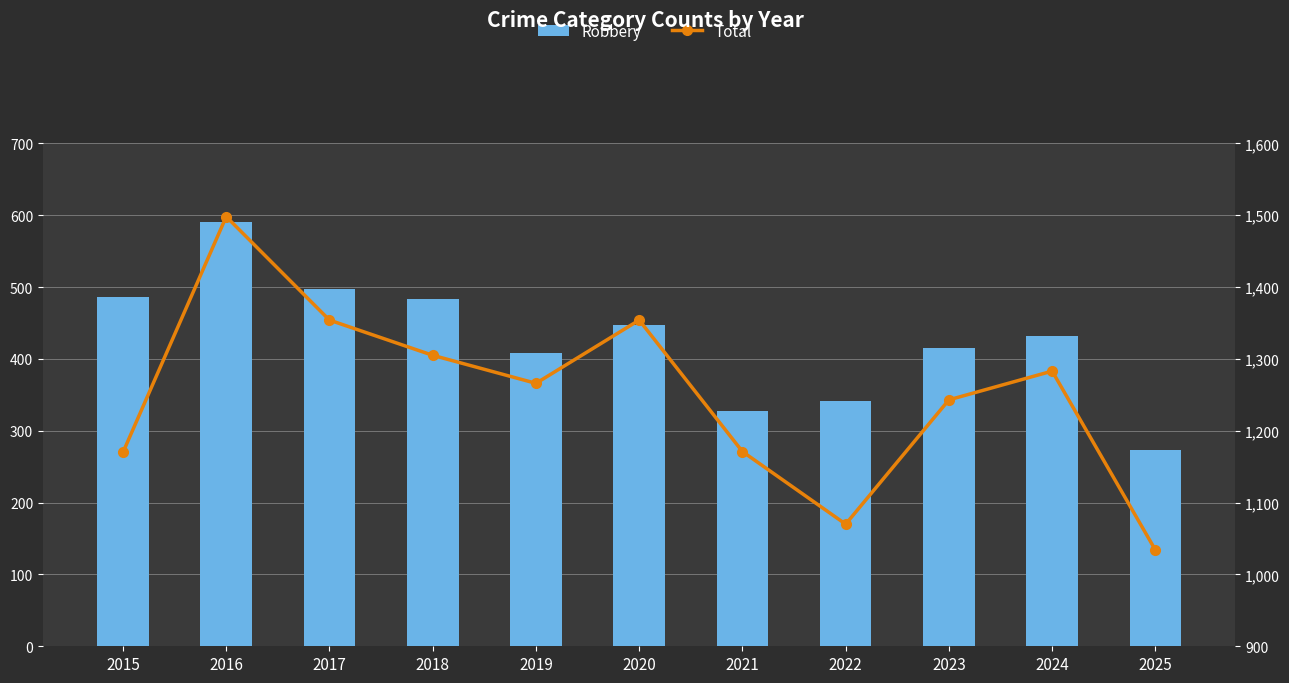

How many groups of bars are there?

11